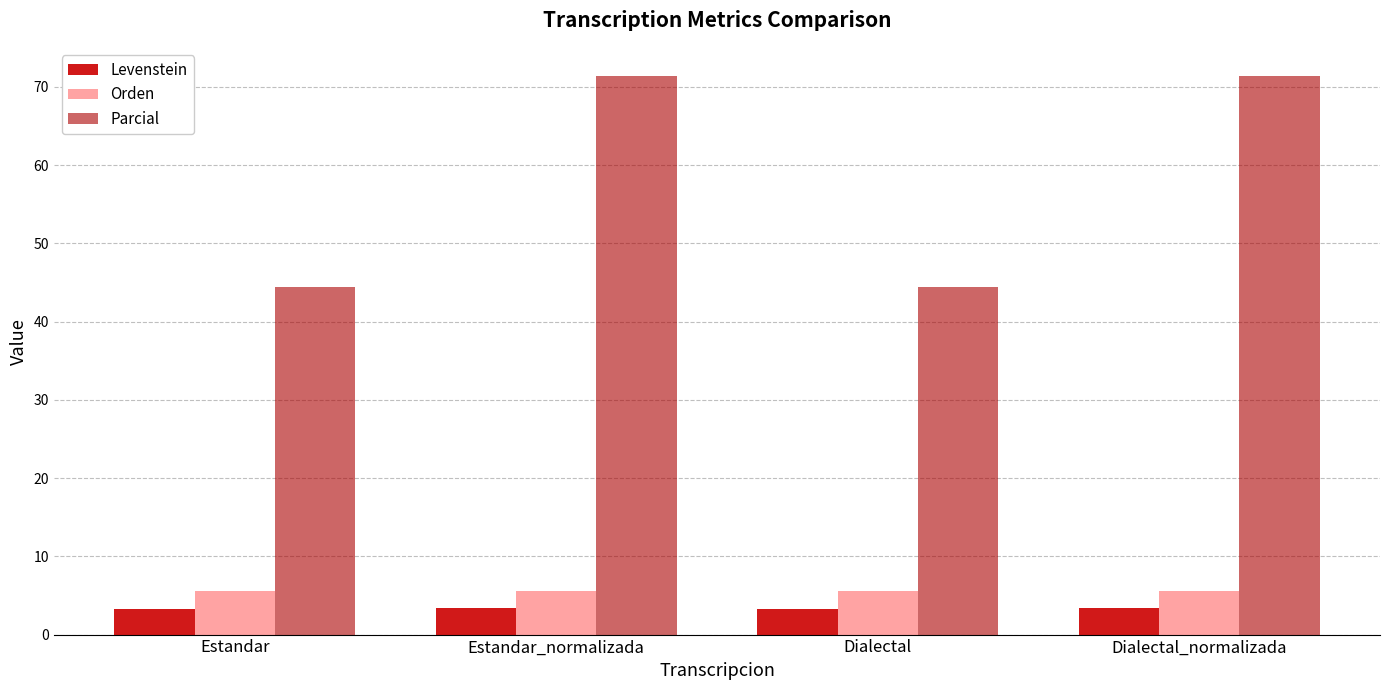

Is the value of Orden at Dialectal greater than the value of Parcial at Dialectal?

No